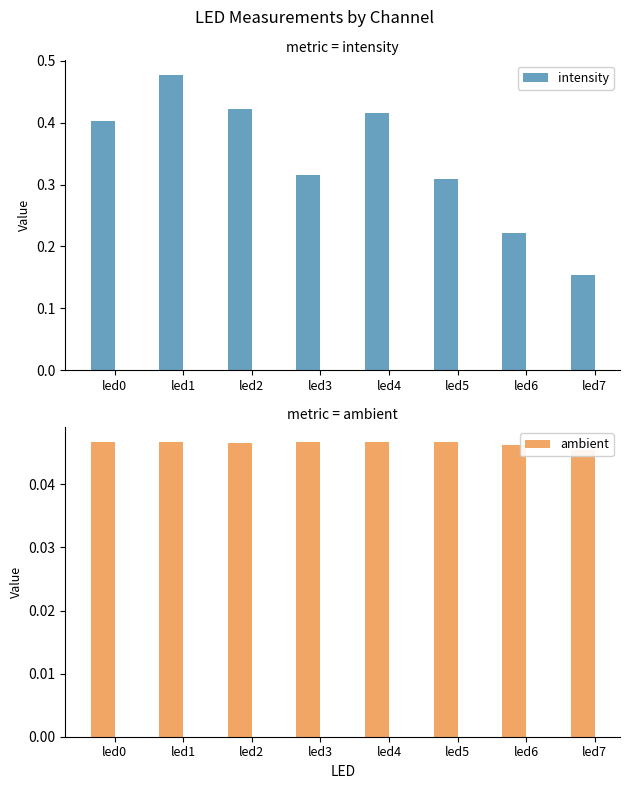

At which label is intensity closest to 0?

led7